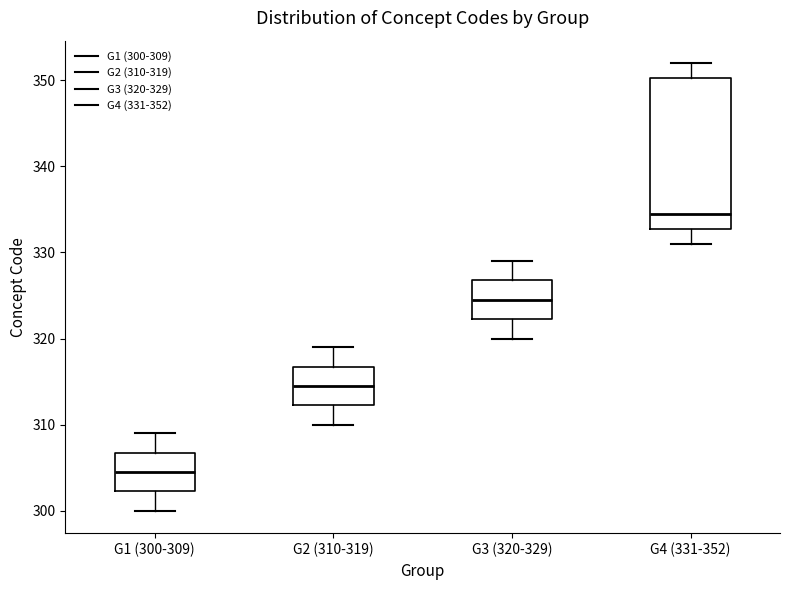

Where does the upper whisker of the box for G2 (310-319) end on the y-axis? The values are not printed on the chart, so give them approximately, as read against the axis.

319